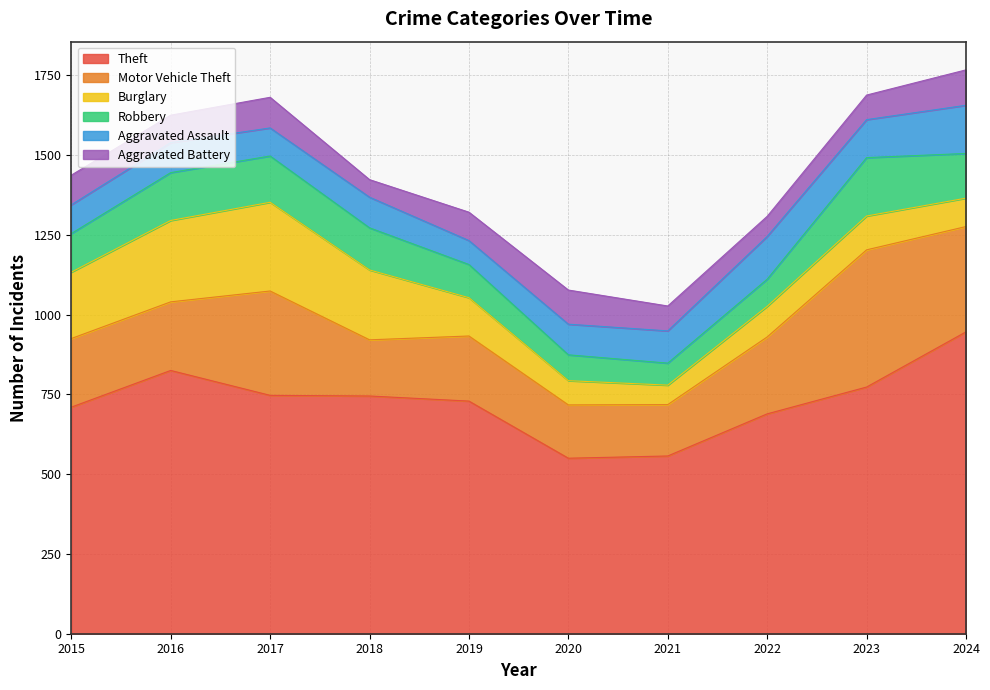

True or false: Burglary has more than 2 interior local peaks.

False